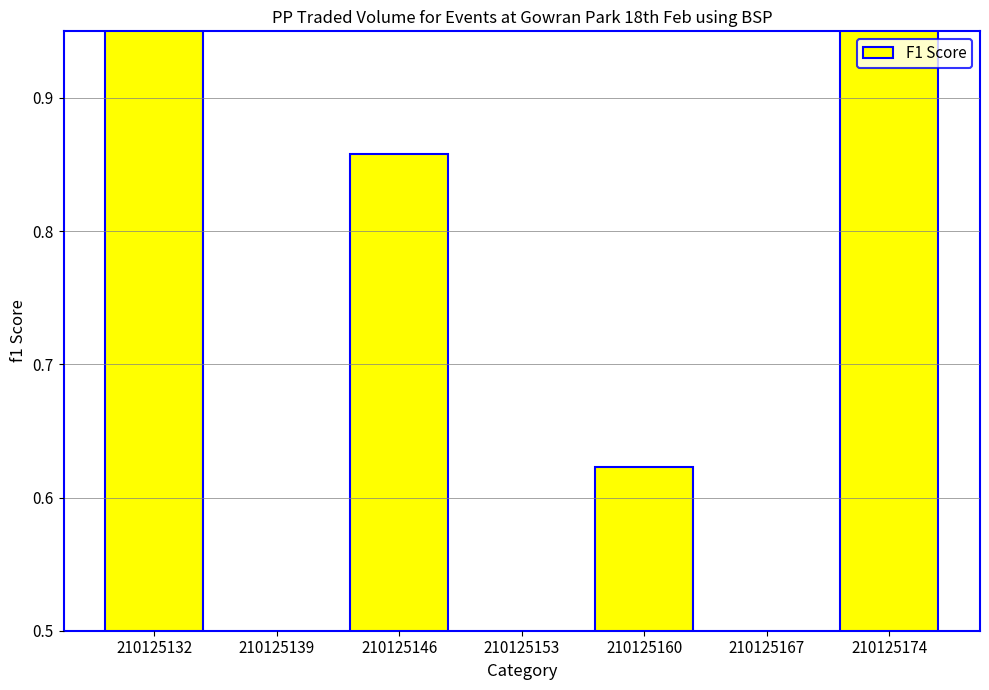

How many bars are there in total?

7